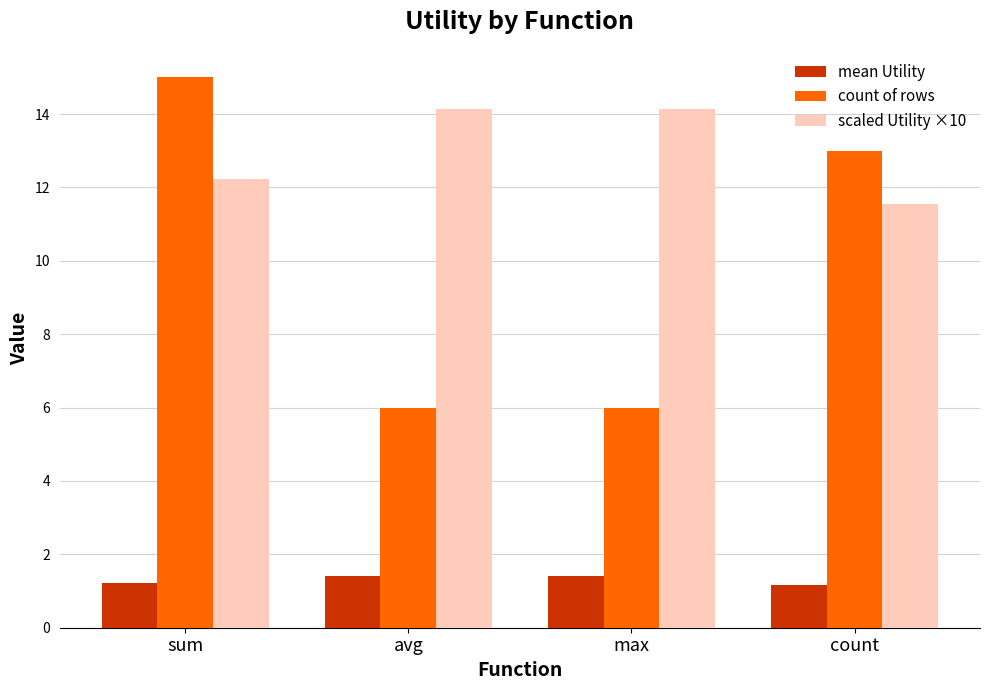

Between sum and count, which series saw the biggest shift?

count of rows